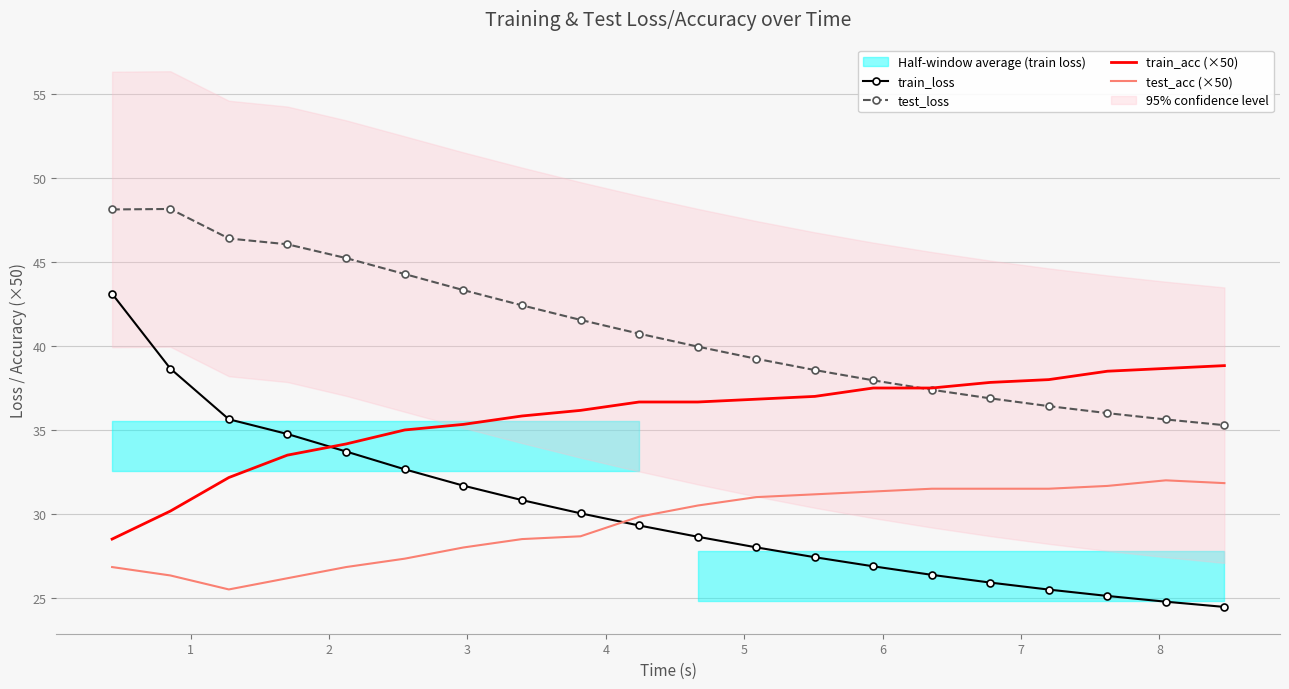

How many values in the train_loss series are below 29?

10